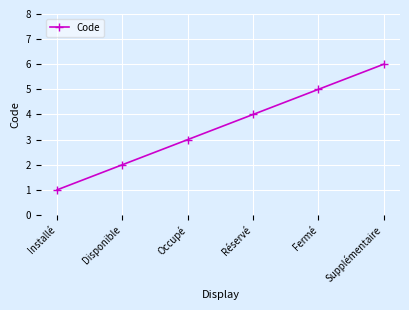

Reading left to right, what are all the values shown in this chart?

Installé=1	Disponible=2	Occupé=3	Réservé=4	Fermé=5	Supplémentaire=6